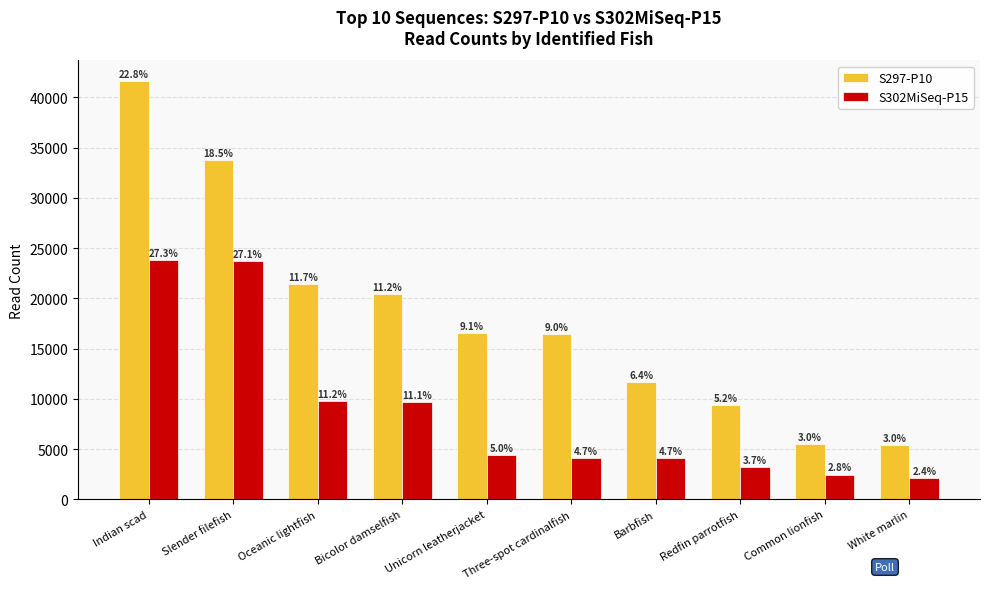

How many bars are there in total?

20